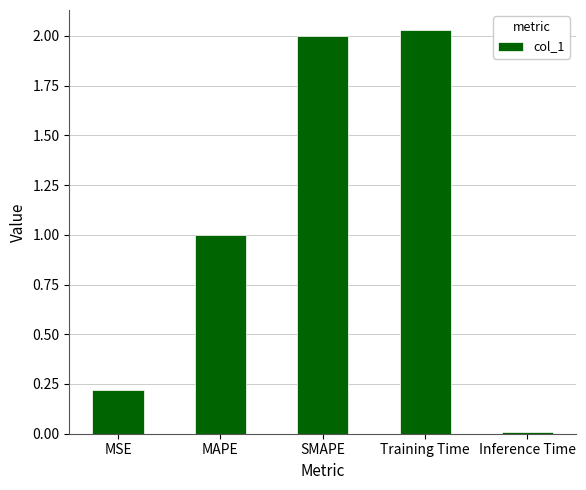

What is the label of the 2nd bar from the left?

MAPE